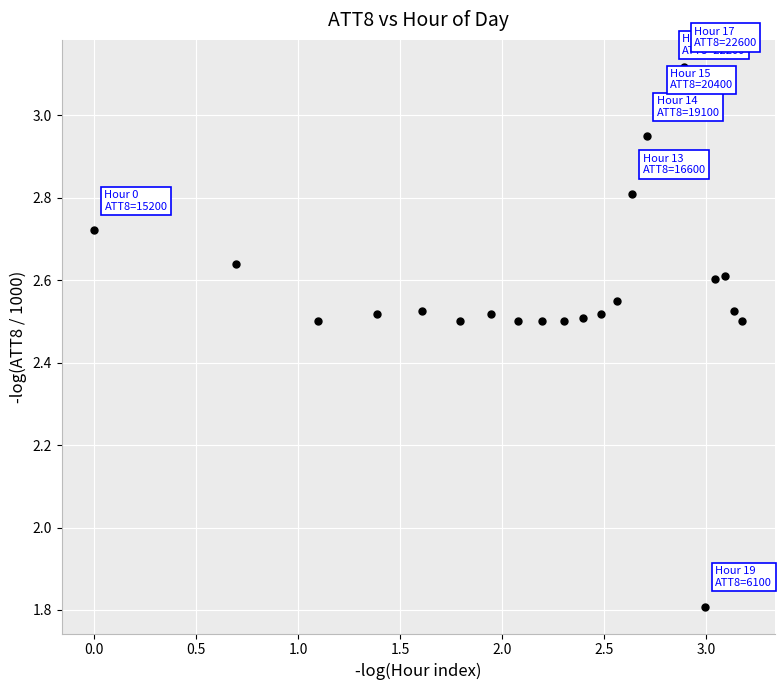

What is the range of X values (max minus min)?

3.2